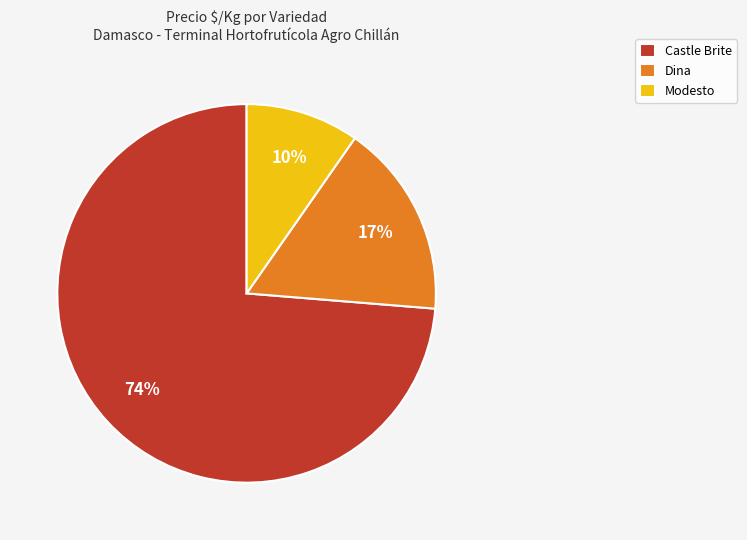

The Castle Brite slice represents 74% of the pie. True or false?

True